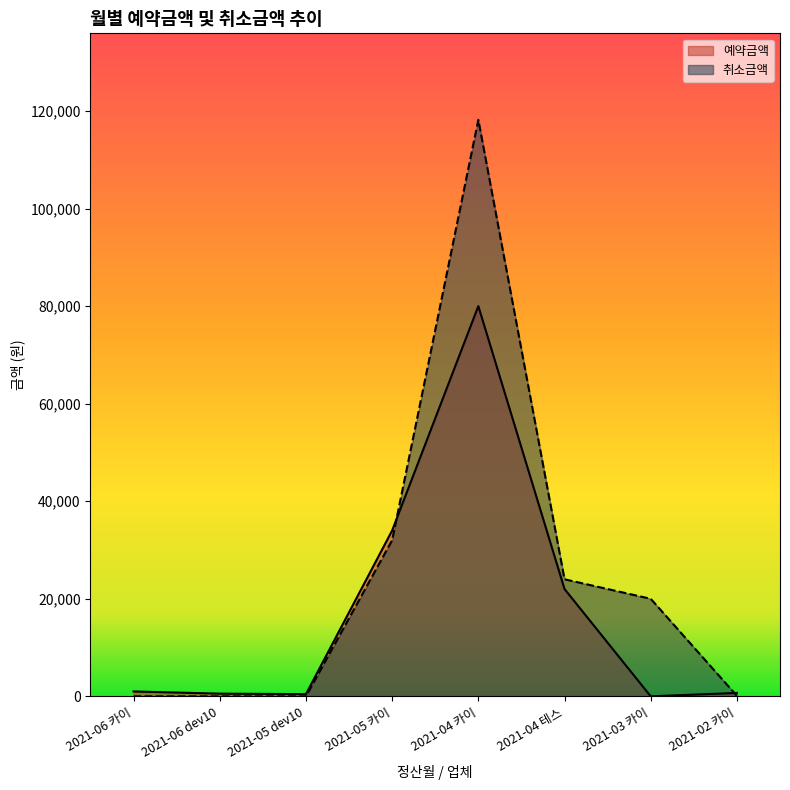

What is the total value across all series at 2021-06 카이?

1000